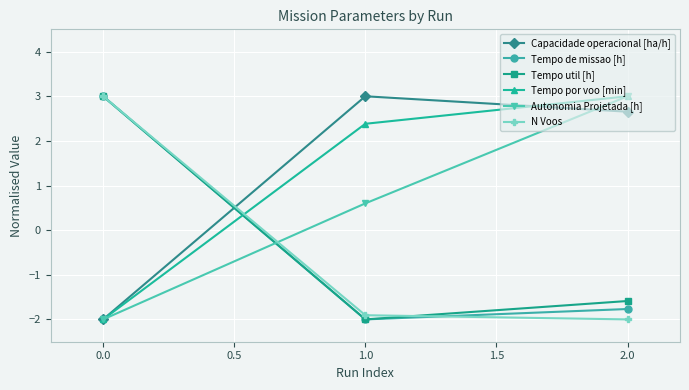

The value of Autonomia Projetada [h] at 2.0 is 1.8. True or false?

False